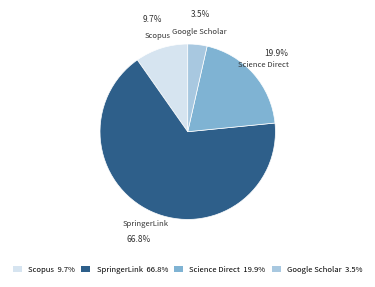

Is it true that Science Direct is 20% of the pie?

True